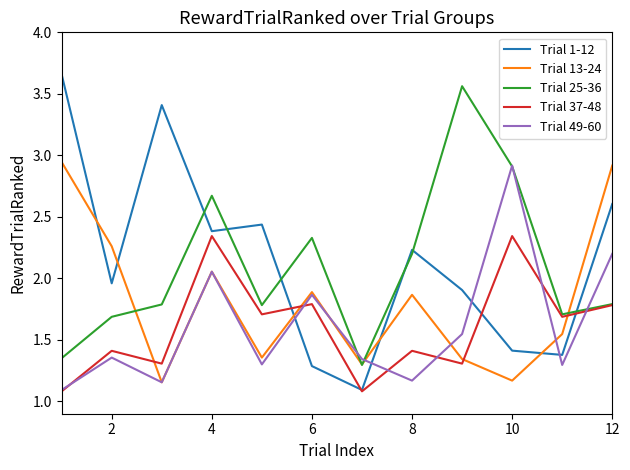

What is the minimum value shown in the chart?

1.1